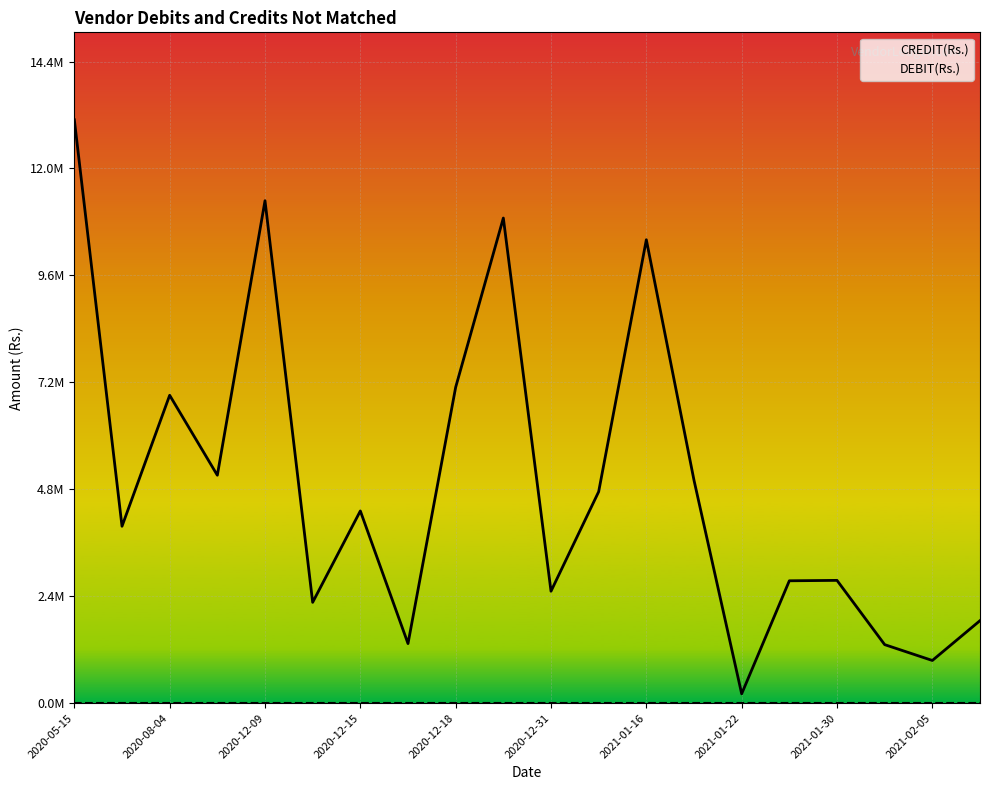

Which series has the largest range (max minus min)?

CREDIT(Rs.)